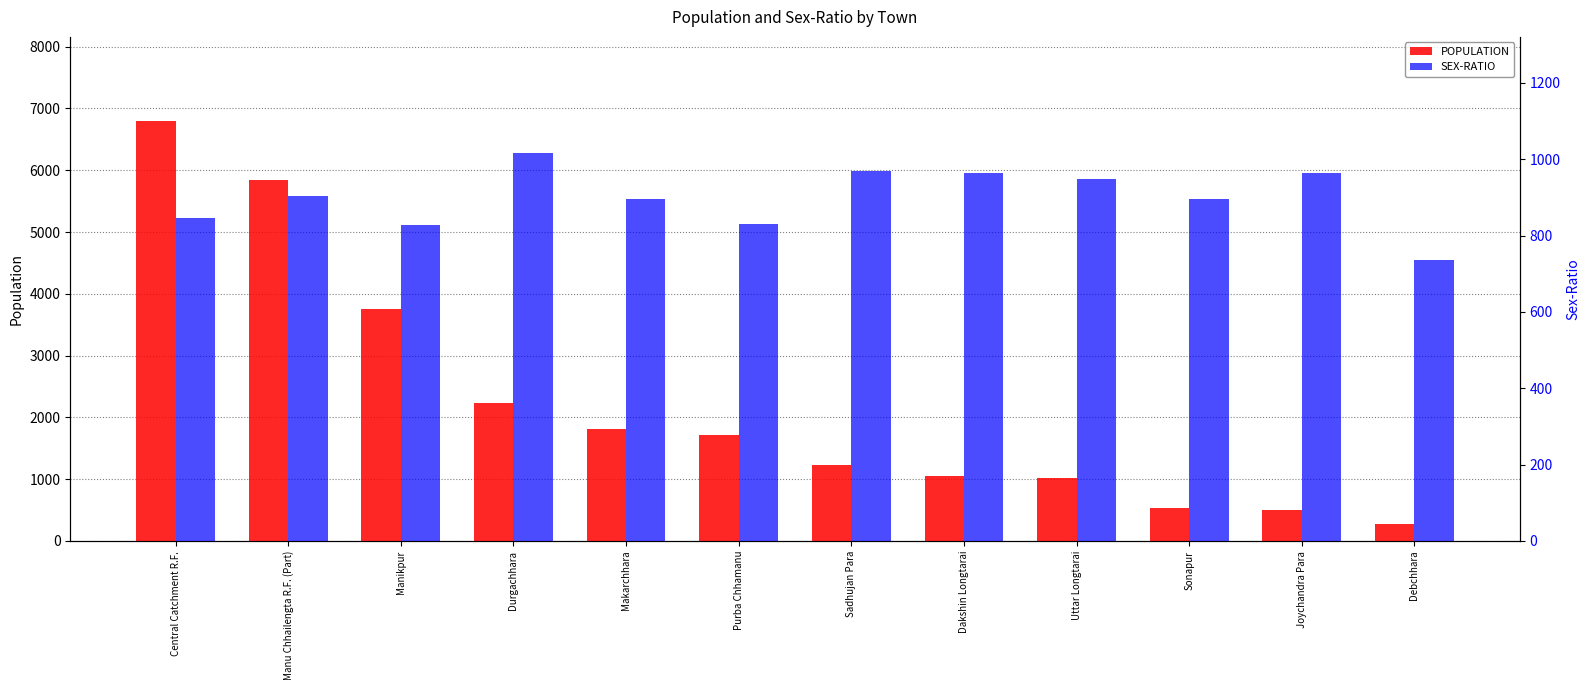

What is the label of the 7th bar from the right?

Purba Chhamanu